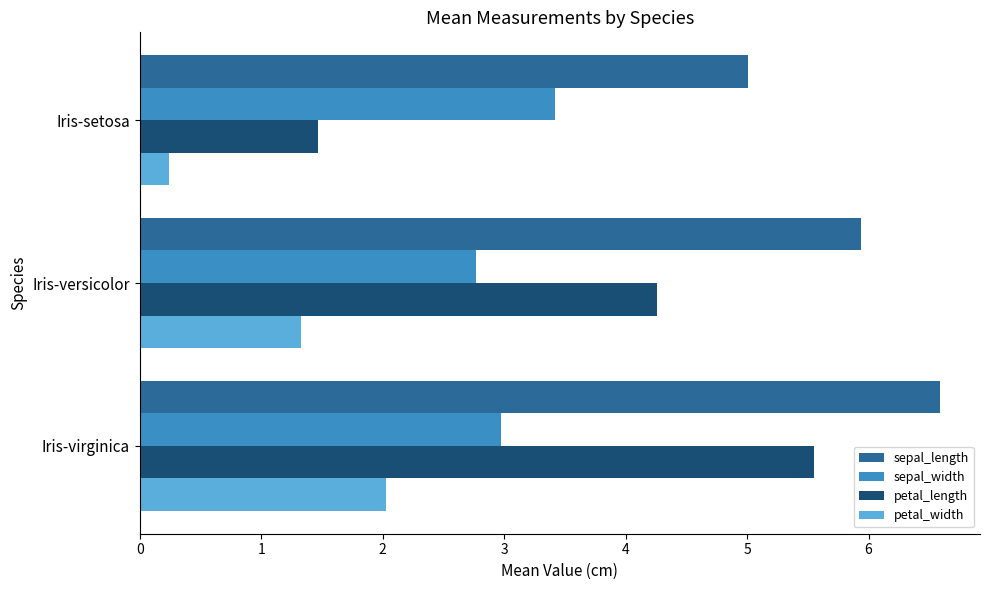

What is the difference between the petal_length values at Iris-versicolor and Iris-setosa?

2.8